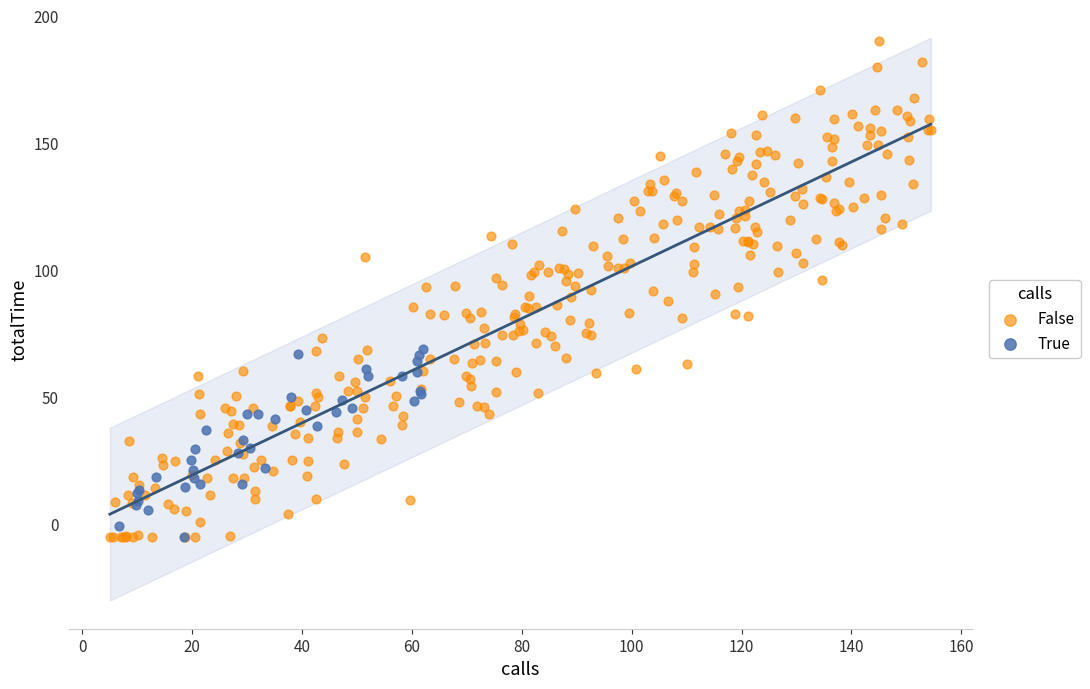

What are all the series names shown in the legend?

False, True